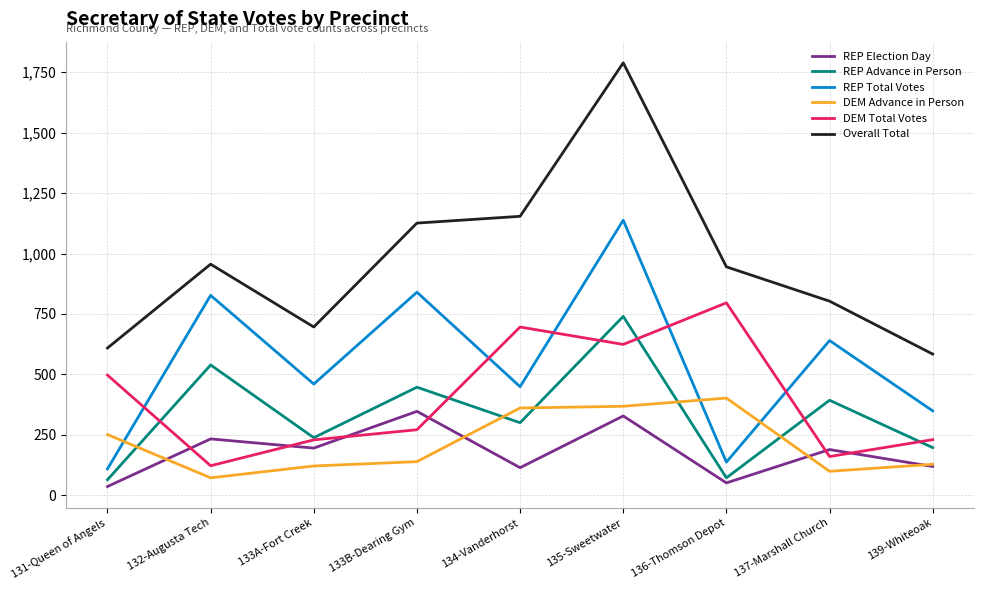

True or false: DEM Total Votes has more than 2 points higher than both neighbors.

False